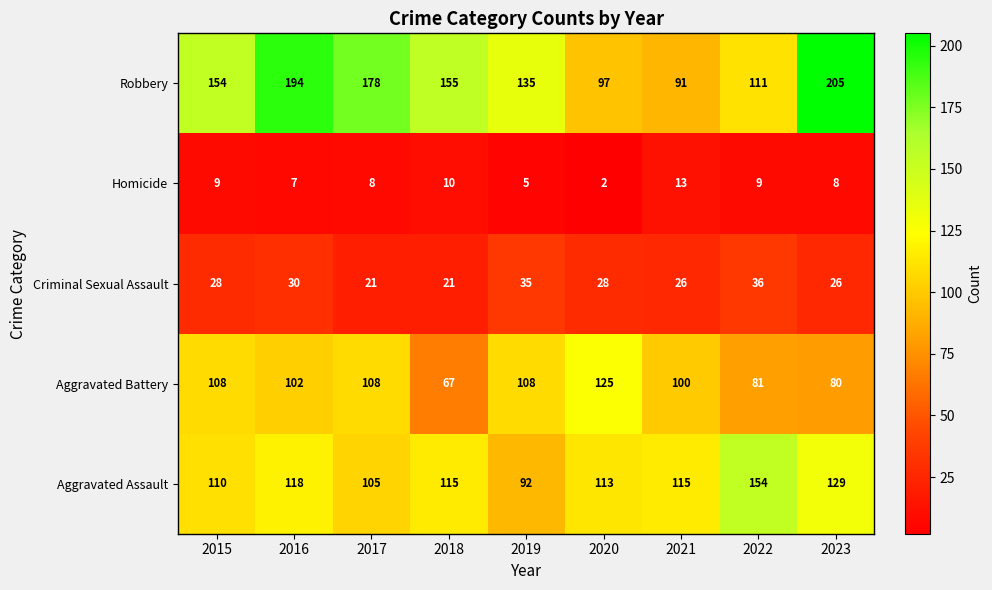

Is it true that Aggravated Assault equals 105 at 2017?

True